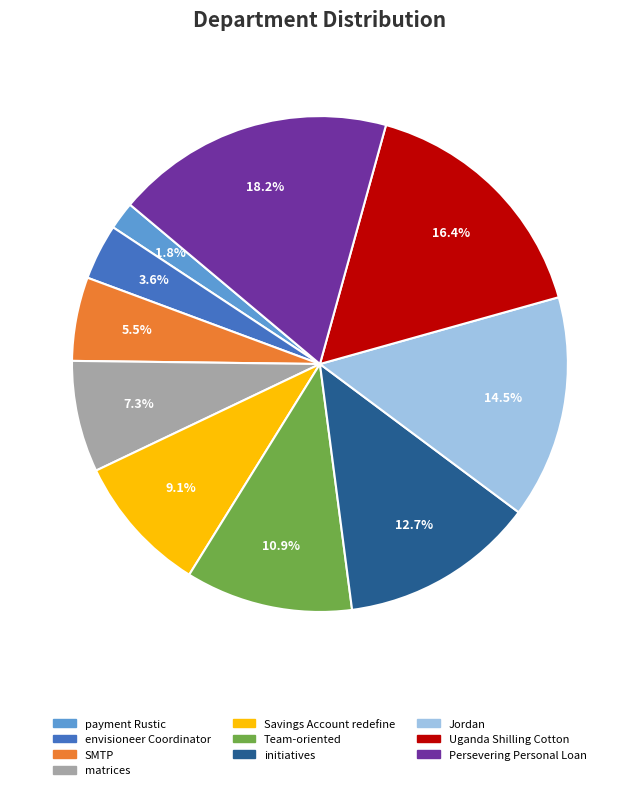

What percentage is the Team-oriented slice, to the nearest percent?

11%